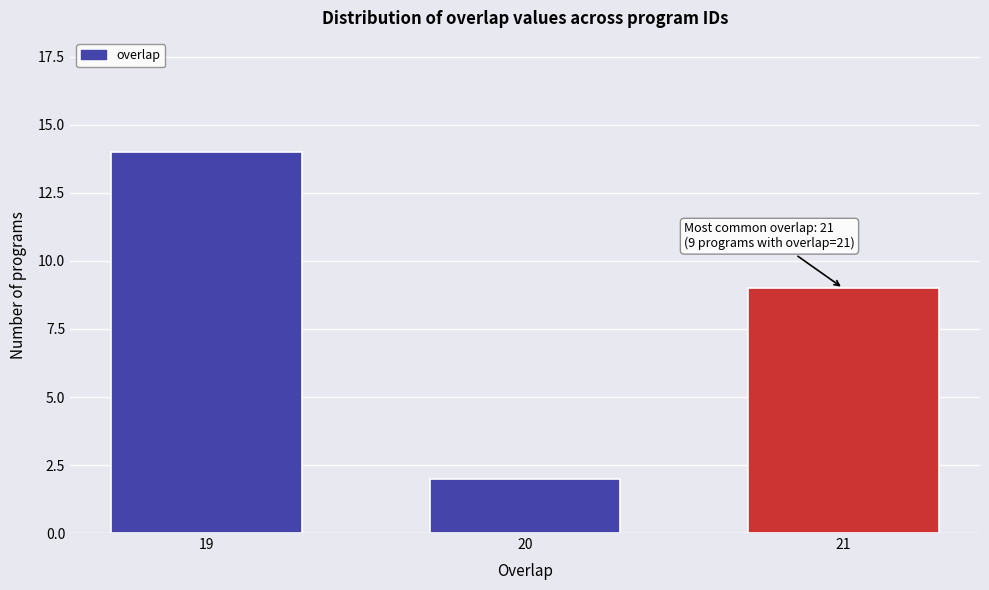

Reading right to left, extract all data points from this chart.

21=9	20=2	19=14